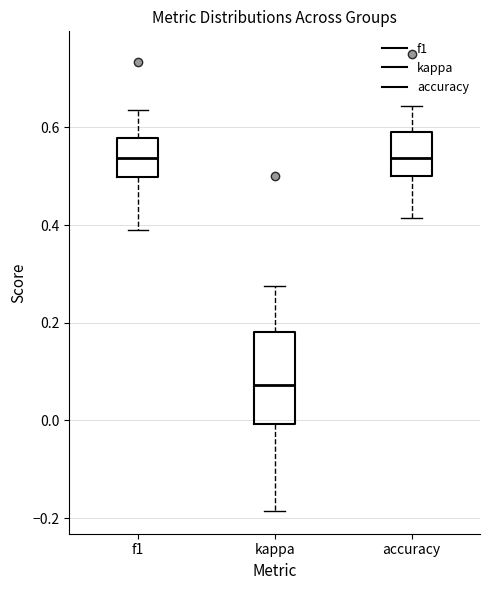

Comparing the boxes themselves (not the whiskers), which one is the tallest?

kappa